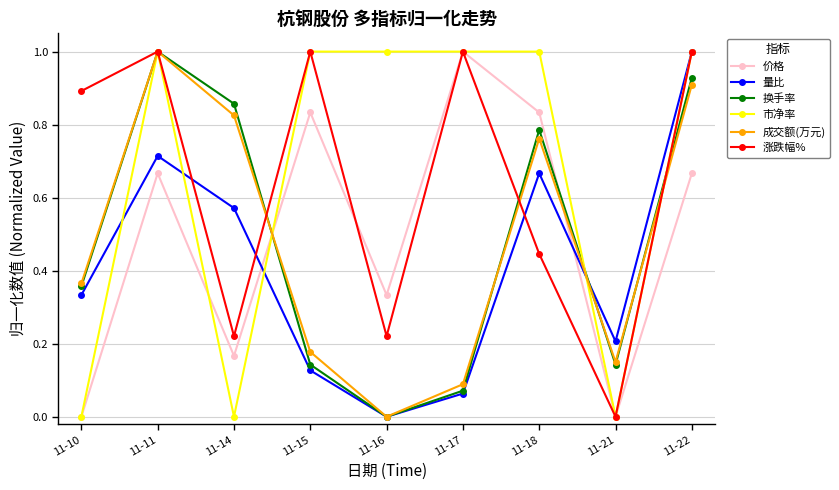

What are all the series names shown in the legend?

价格, 量比, 换手率, 市净率, 成交额(万元), 涨跌幅%